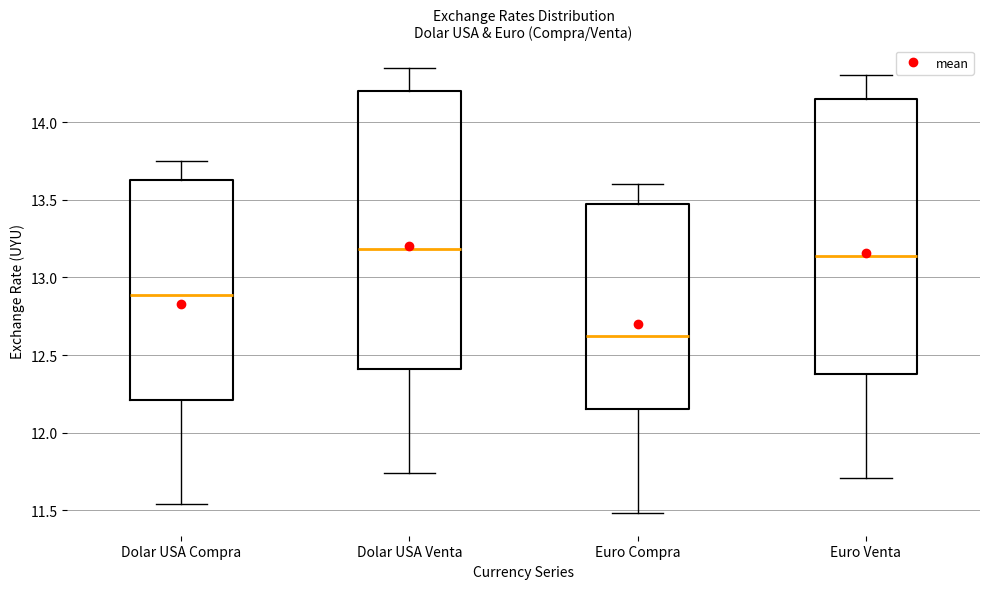

Reading left to right, transcribe this box plot: for each box, give where its median line is, the range the box spans, and where its two whiskers end, as read against the y-axis. The values are not printed on the chart, so give them approximately, as read against the axis.

Dolar USA Compra: median 12.90, box 12.20 to 13.65, whiskers 11.55 to 13.75
Dolar USA Venta: median 13.20, box 12.40 to 14.20, whiskers 11.75 to 14.35
Euro Compra: median 12.65, box 12.15 to 13.50, whiskers 11.50 to 13.60
Euro Venta: median 13.15, box 12.40 to 14.15, whiskers 11.70 to 14.30